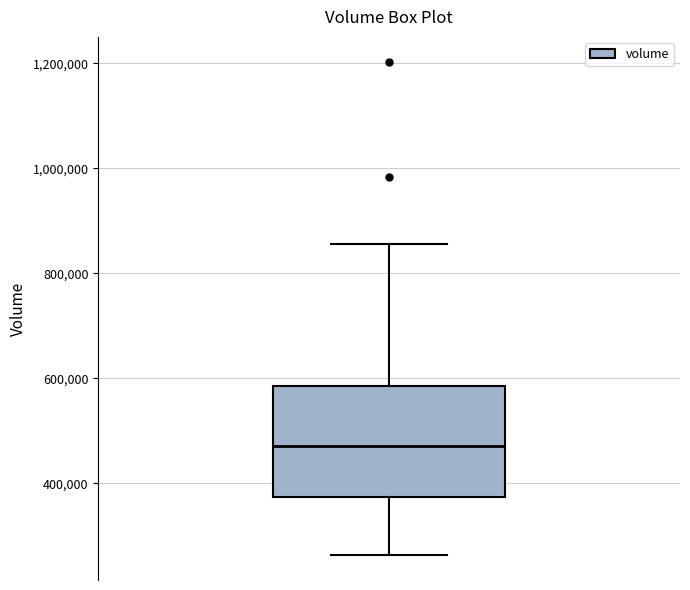

Transcribe this box plot: give where the median line is, the range the box spans, and where the two whiskers end, as read against the y-axis. The values are not printed on the chart, so give them approximately, as read against the axis.

median 480000, box 380000 to 580000, whiskers 260000 to 860000